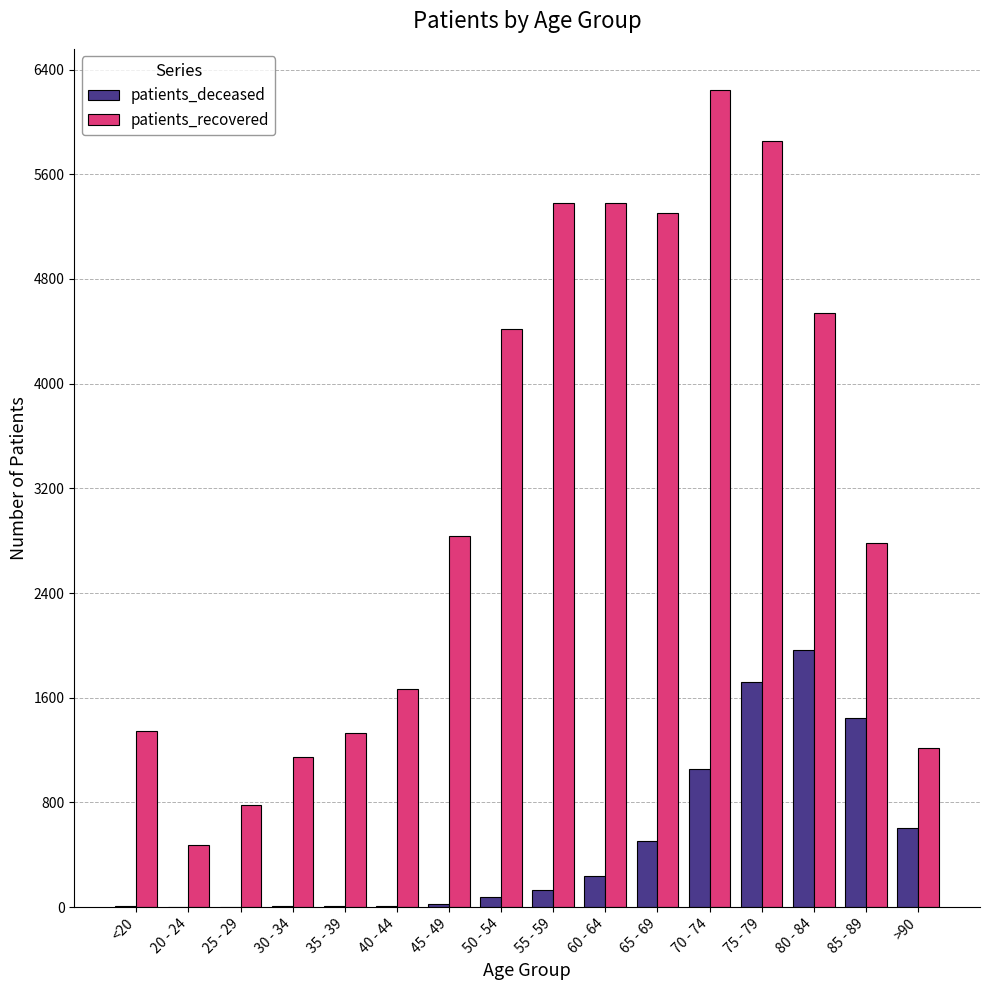

What is the sum of the patients_deceased values at 80 - 84 and 70 - 74?

3022